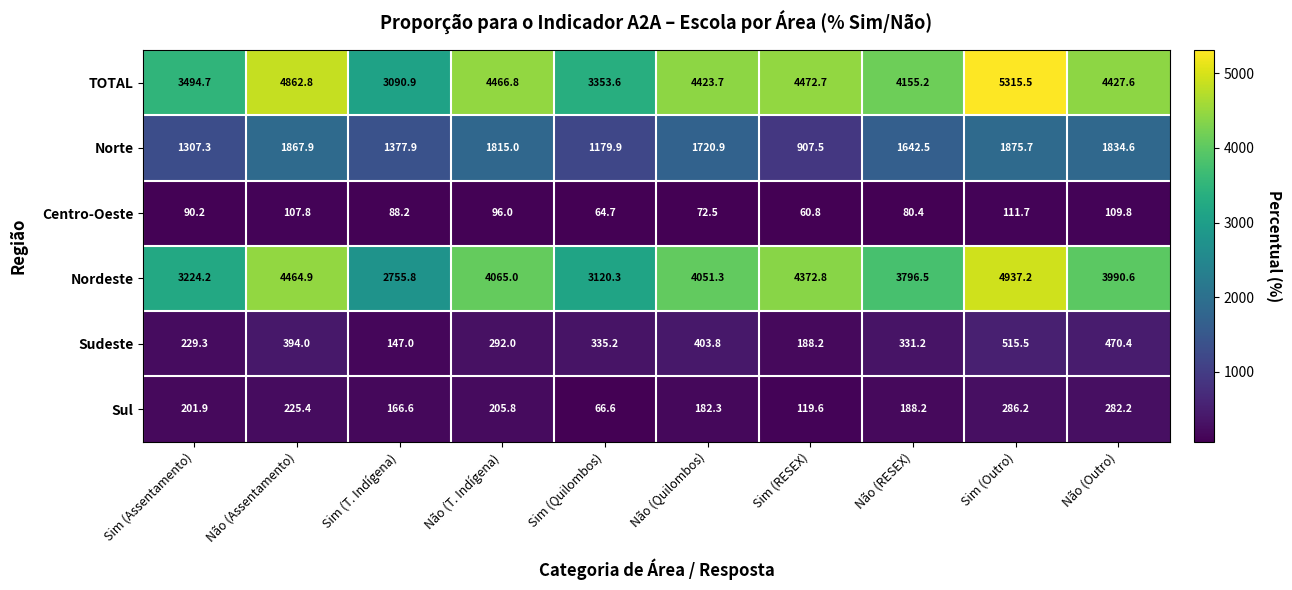

The value of Norte at Sim (Outro) is 1875.7. True or false?

True